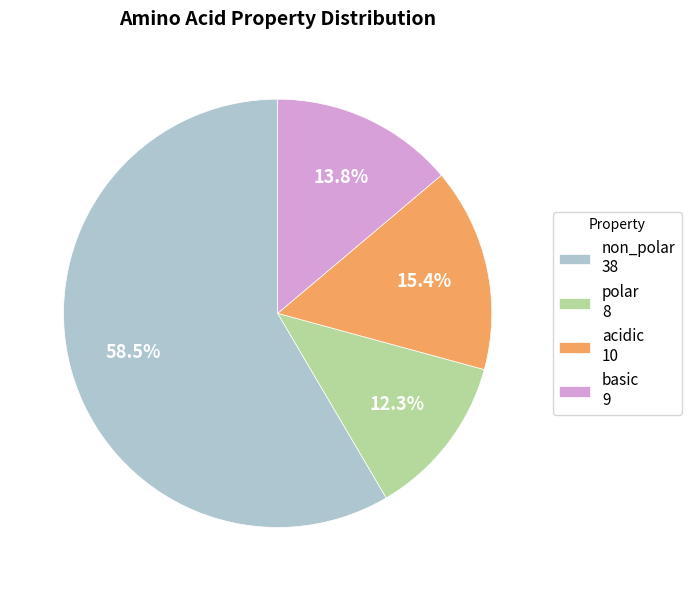

What is the ratio of the value at non_polar 38 to the value at basic 9?

4.2